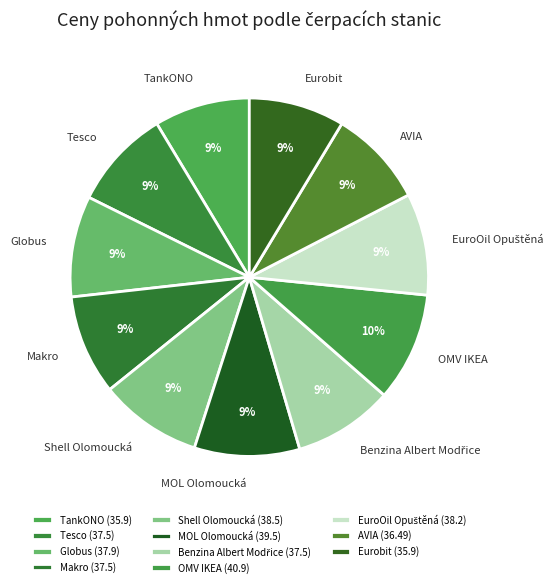

Is there a majority slice in this chart?

No